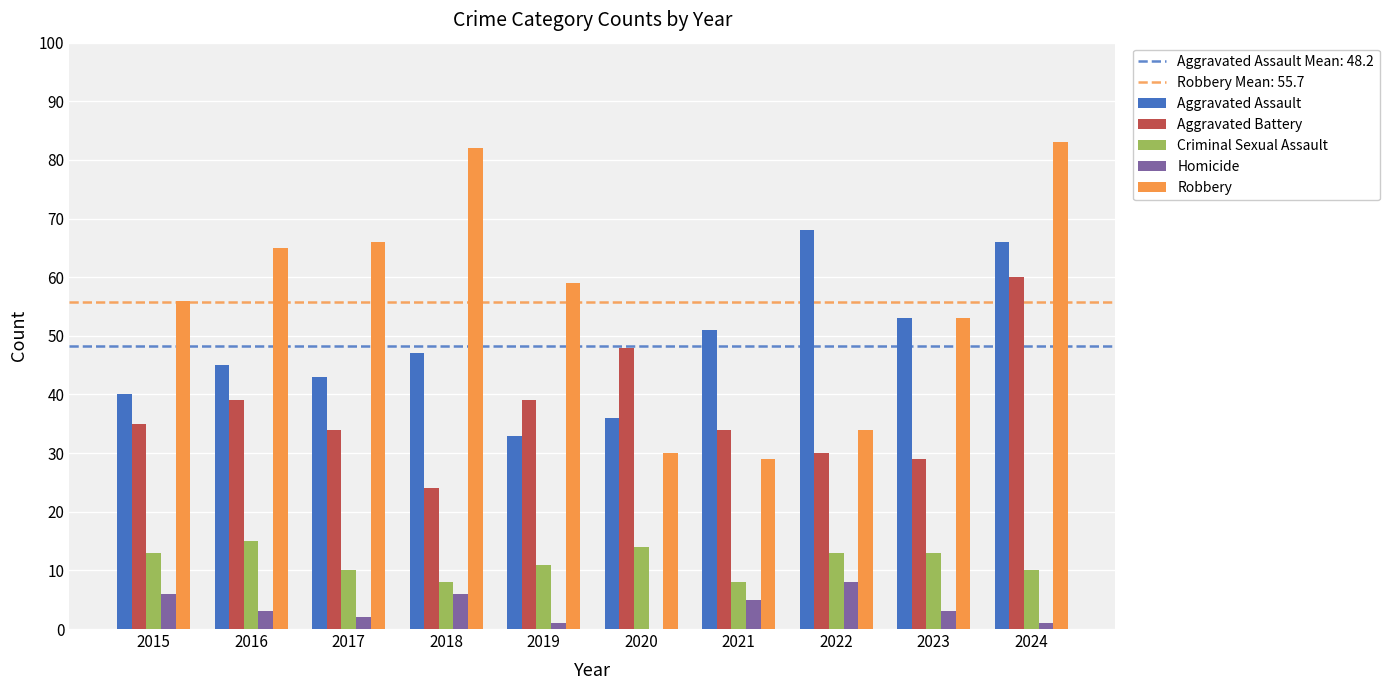

At which category is the sum across all series the highest?

2024